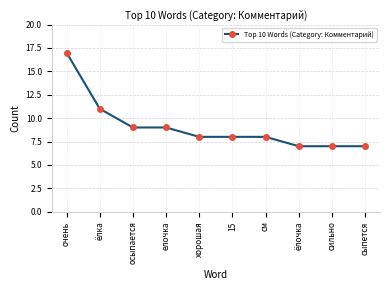

What is the label of the 3rd point from the left?

осыпается